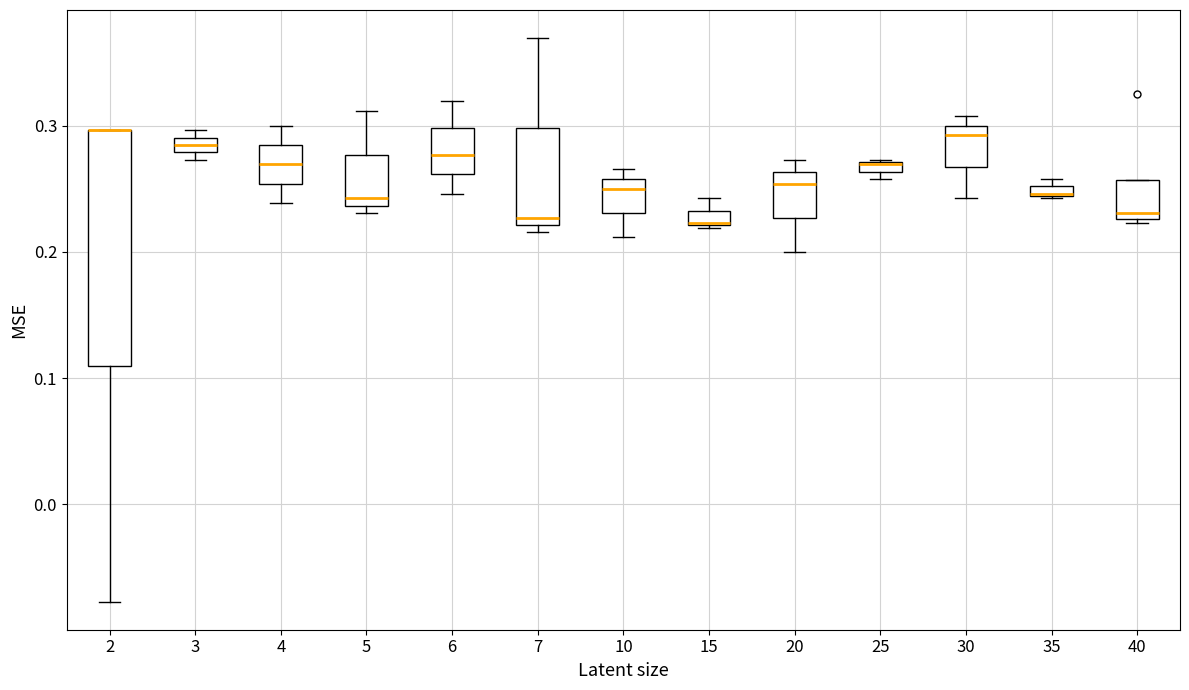

Which box is the tallest, from its lower edge to its upper edge?

2